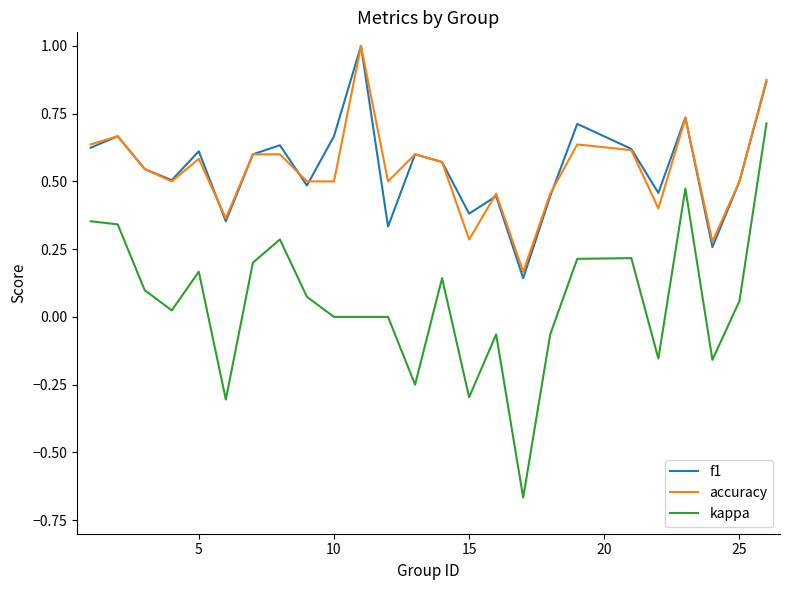

How many accuracy values are between 0 and 1?

25